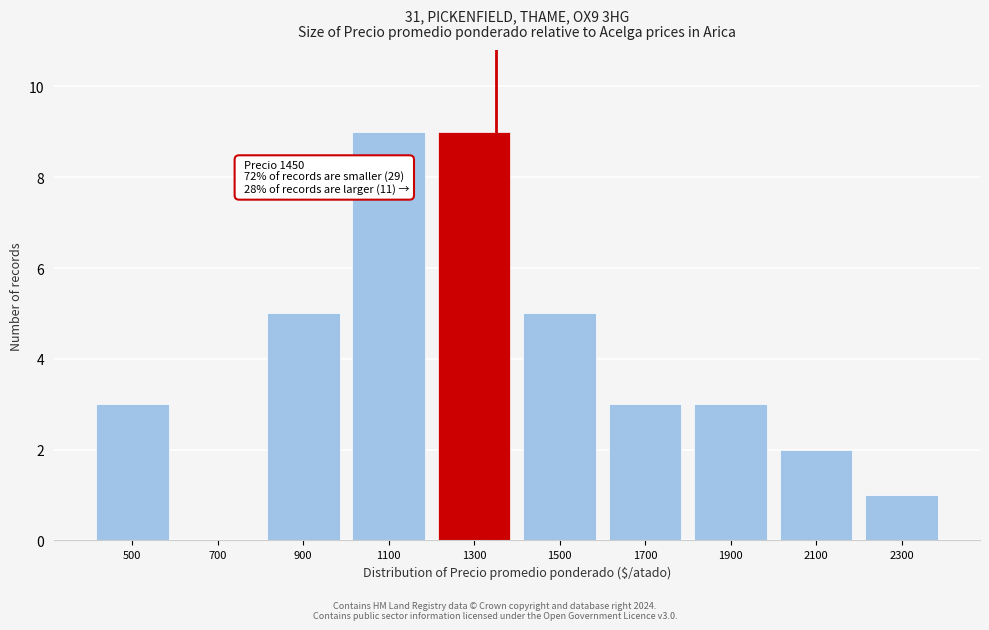

Reading right to left, what are all the values shown in this chart?

2300=1	2100=2	1900=3	1700=3	1500=5	1300=9	1100=9	900=5	700=0	500=3